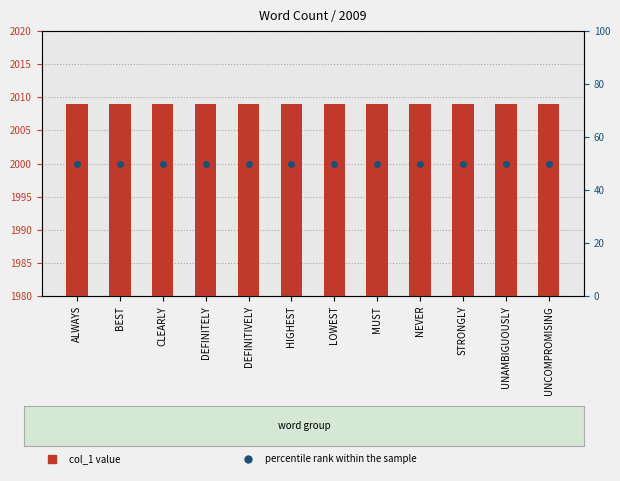

Is it true that percentile rank within the sample equals 19 at DEFINITIVELY?

False